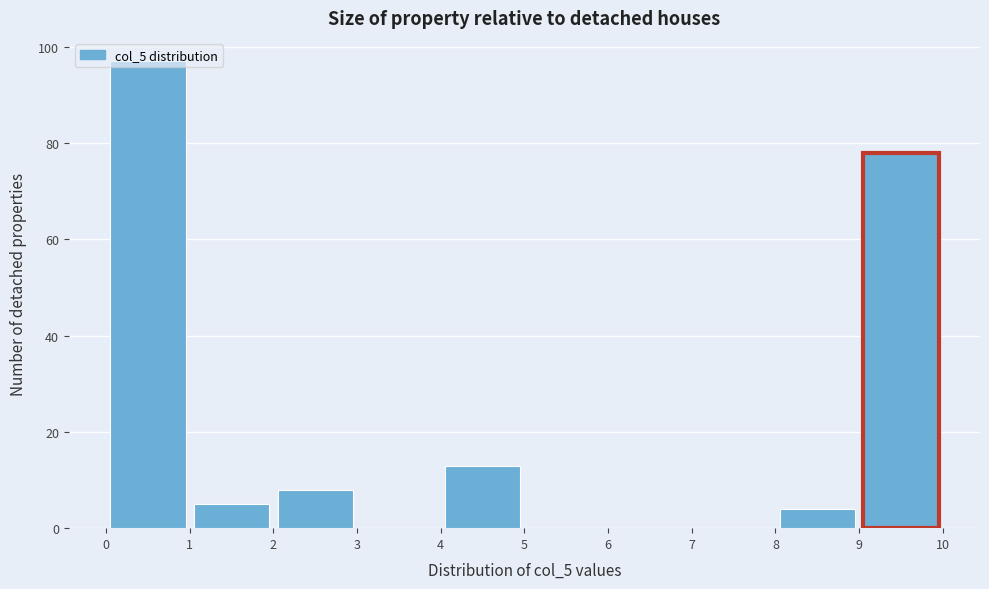

Over which range of the x-axis is the bar tallest?

0 to 1